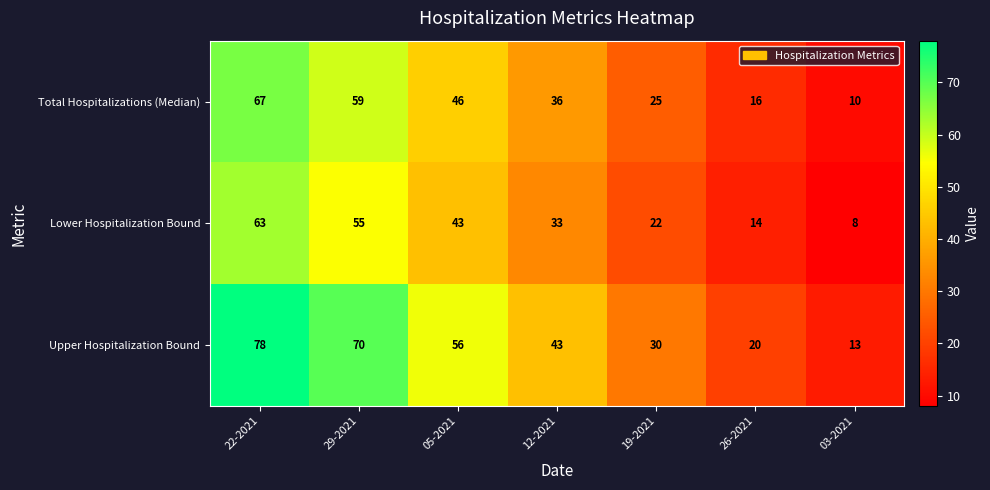

The Lower Hospitalization Bound series shows 33 at 19-2021. True or false?

False